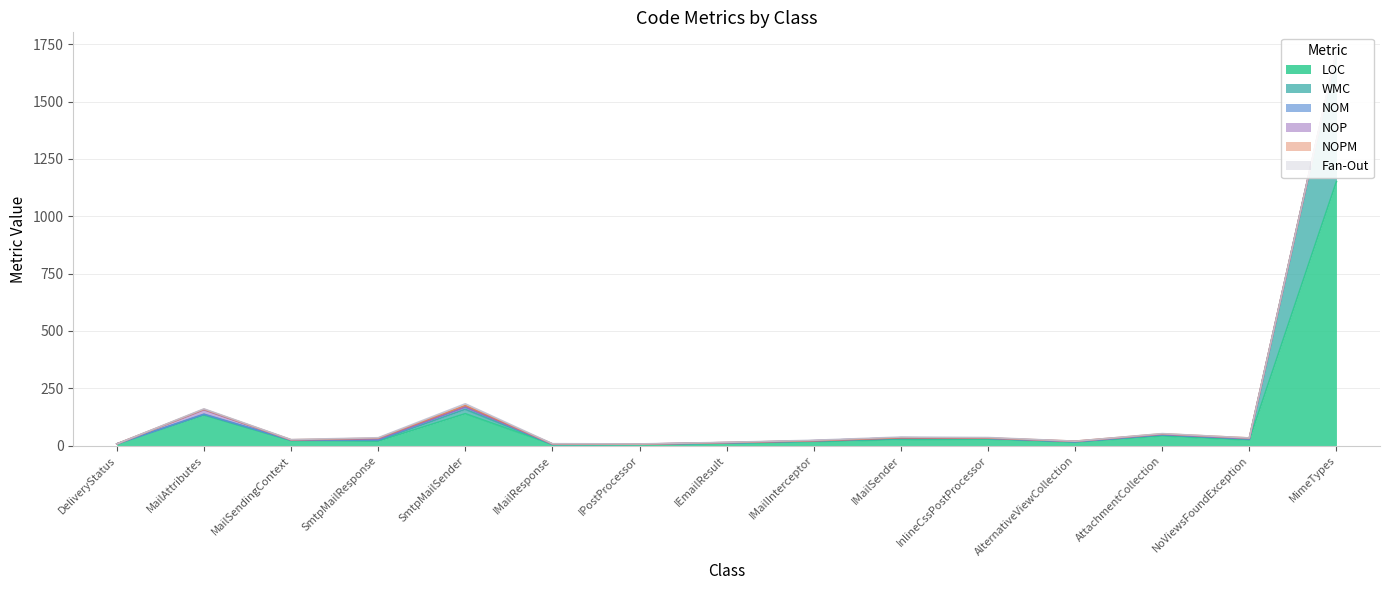

How many intersections are there between NOP and NOM?

7